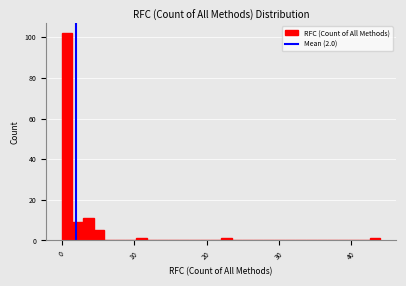

Read against the x-axis, roughly where is the centre of the tallest bar?

1